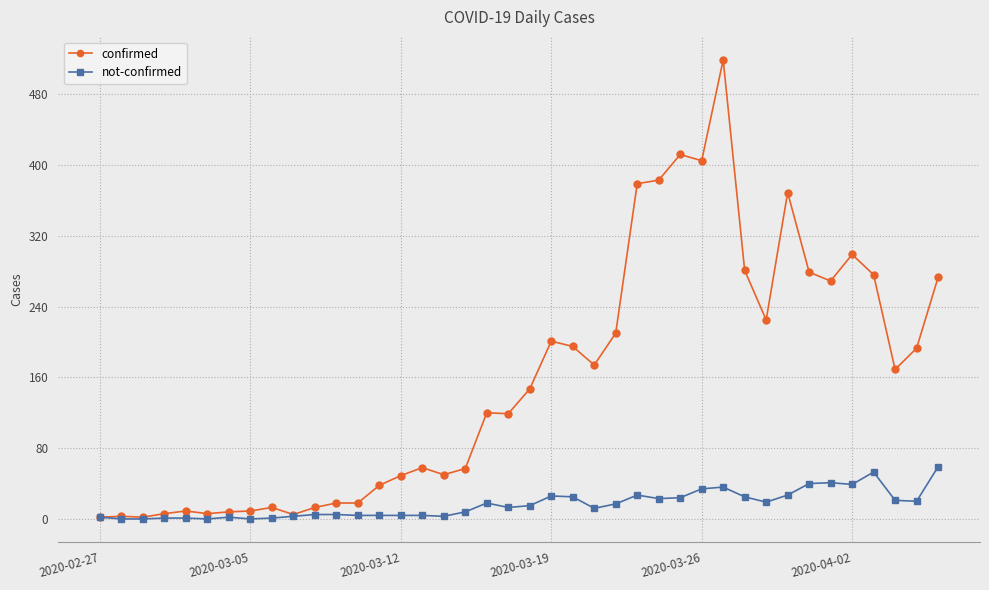

Which series has the largest range (max minus min)?

confirmed